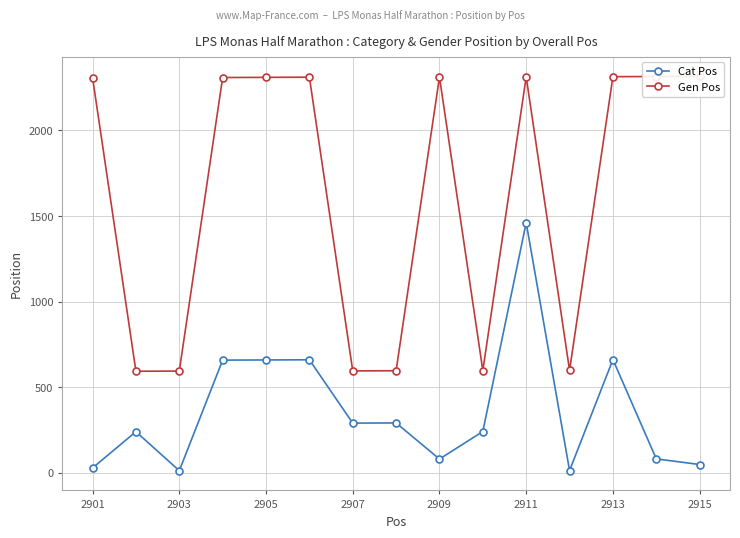

List the series in order of their peak value, lowest first.

Cat Pos, Gen Pos